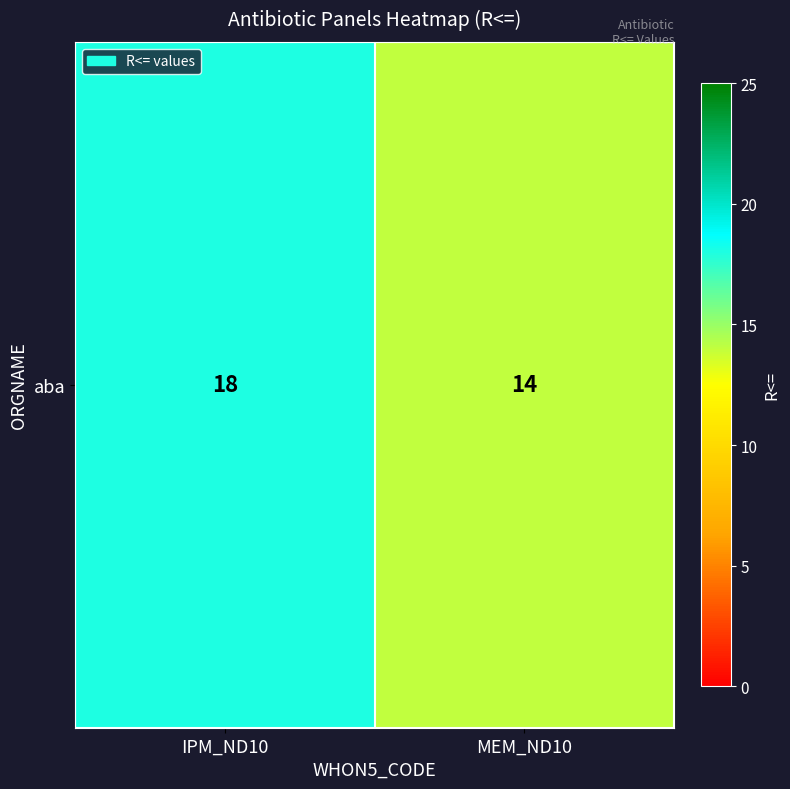

Count the values in the range 14 to 18.

2